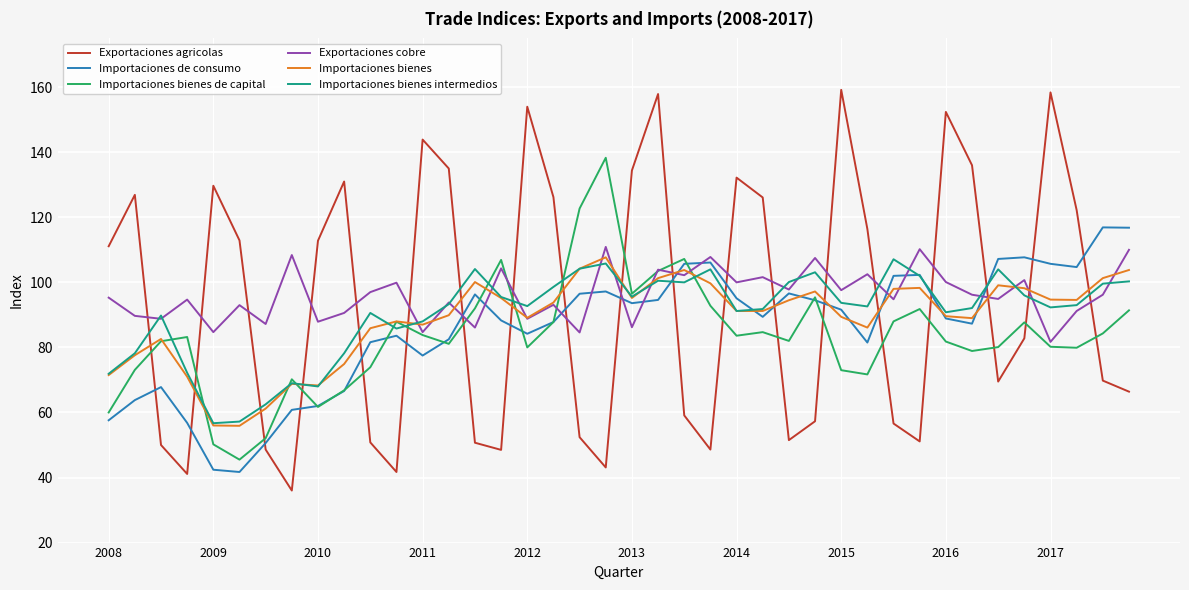

True or false: Exportaciones cobre has more than 1 interior local peaks.

True